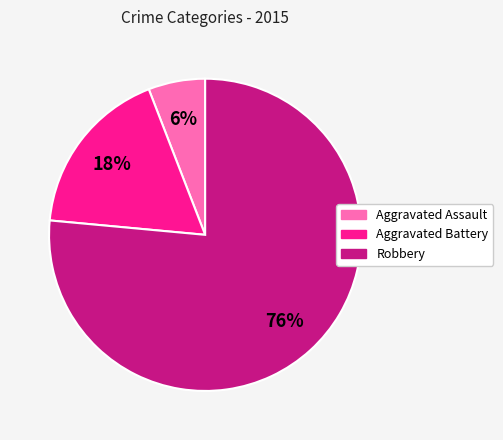

Is Aggravated Assault the majority of the pie?

No